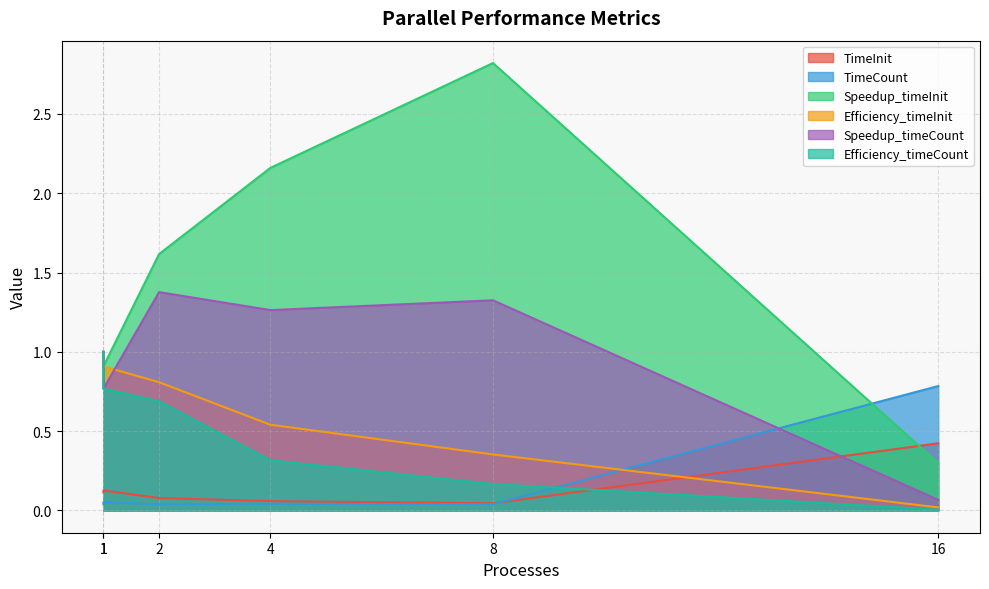

Rank the series at 1 from highest to lowest value.

Speedup_timeInit, Efficiency_timeInit, Speedup_timeCount, Efficiency_timeCount, TimeInit, TimeCount